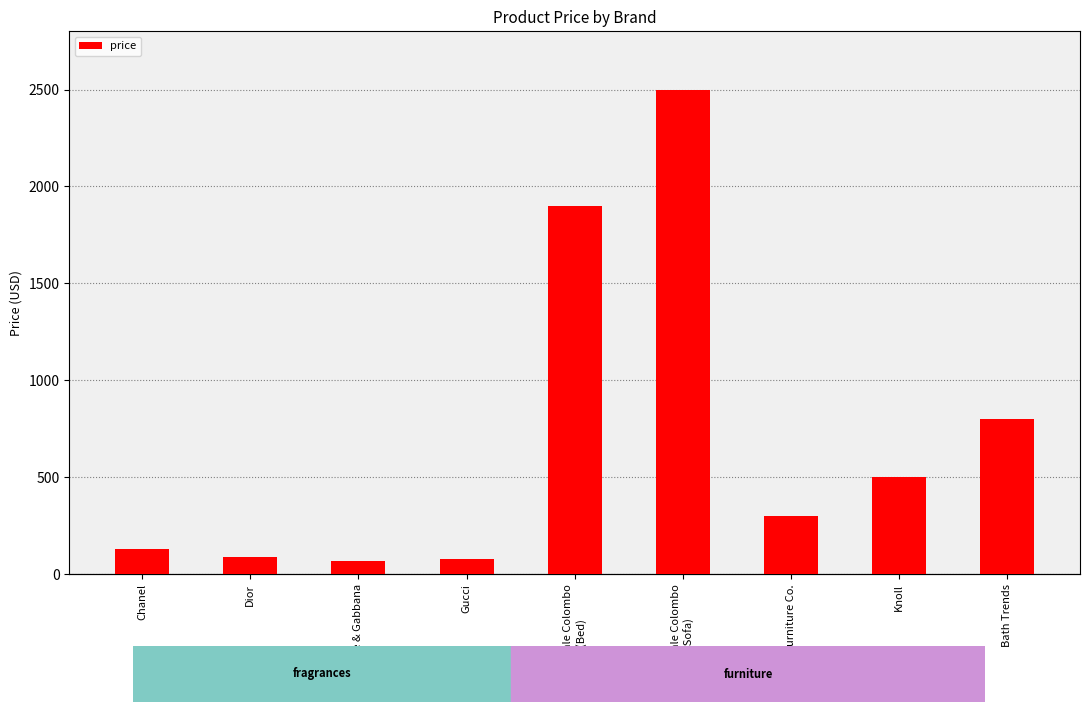

What value does the data have at Knoll?

500.0